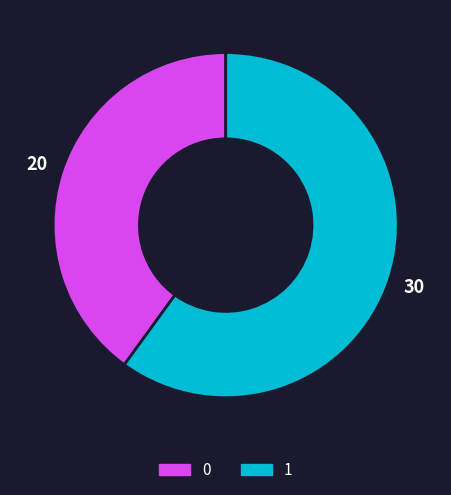

Rank the categories by value from lowest to highest.

0, 1